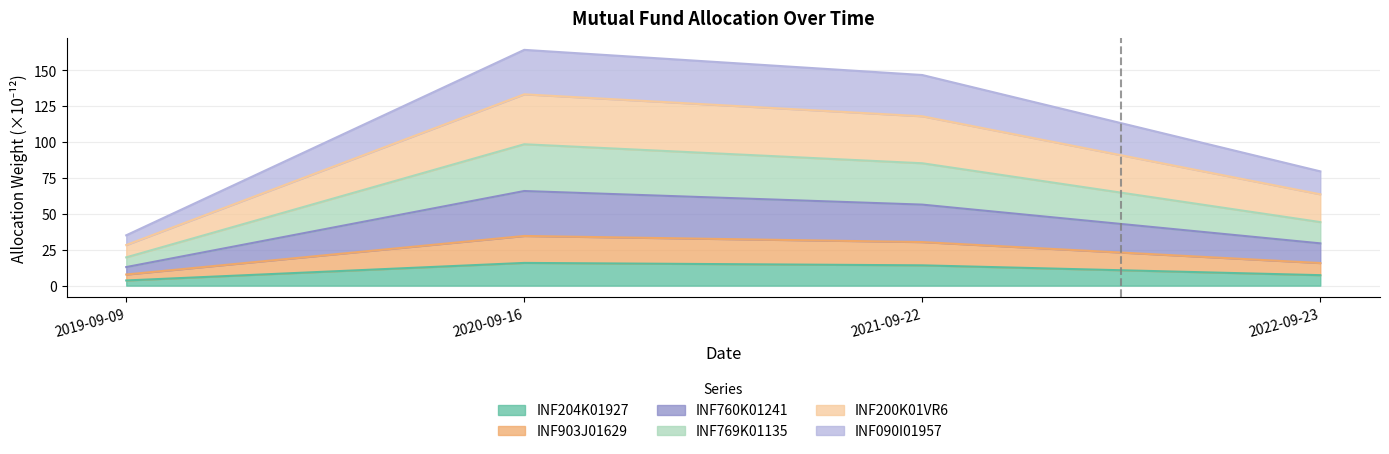

At how many categories does at least one series exceed 132?

2